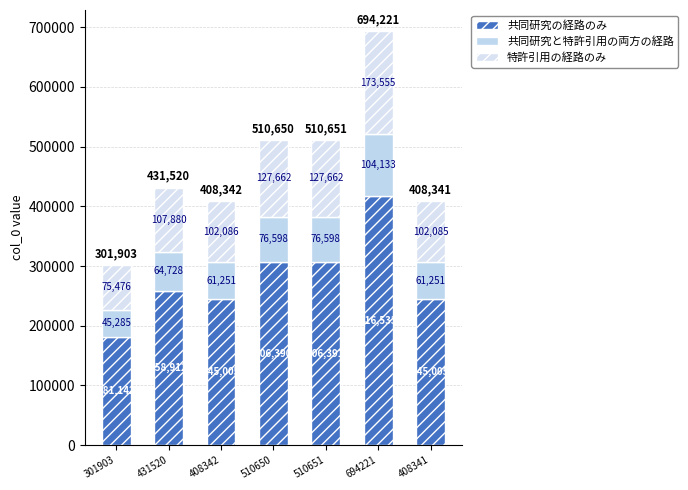

Count the number of categories in the chart.

7